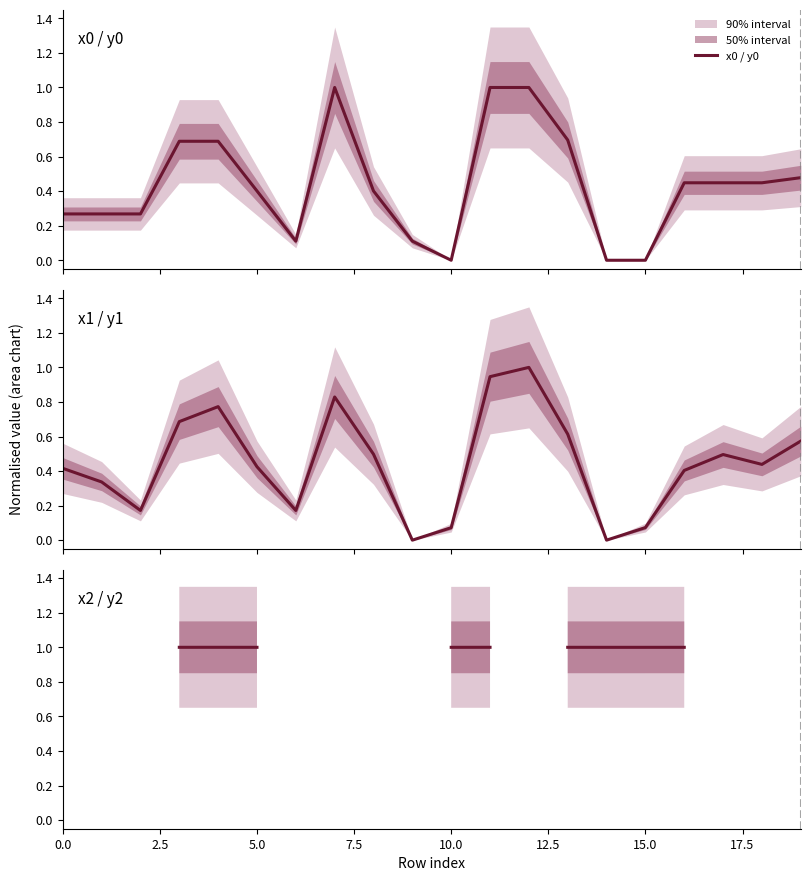

Which series changed the most between 0.0 and 15.0?

x1 / y1